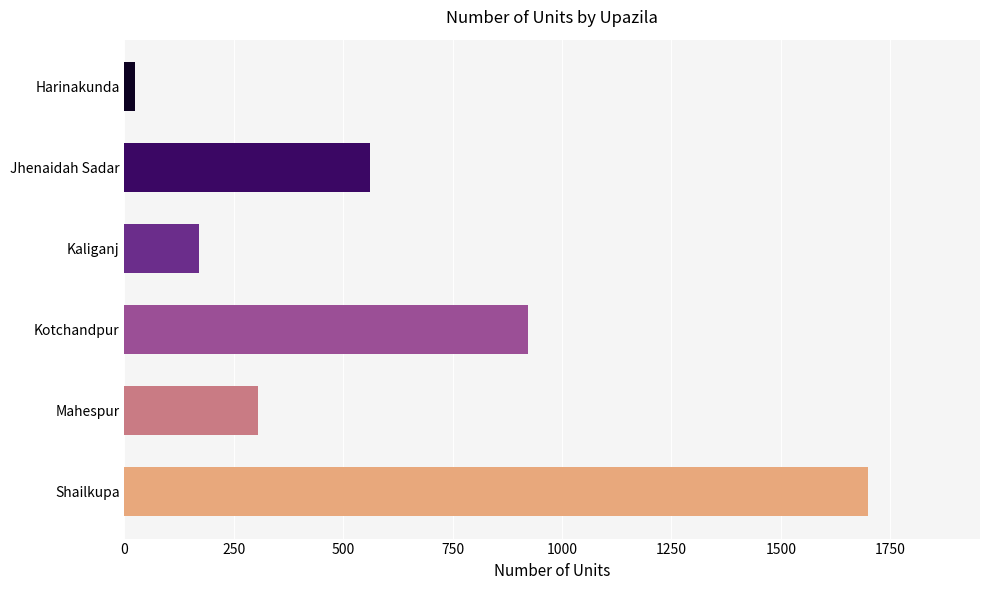

Between Harinakunda and Mahespur, which is larger?

Mahespur